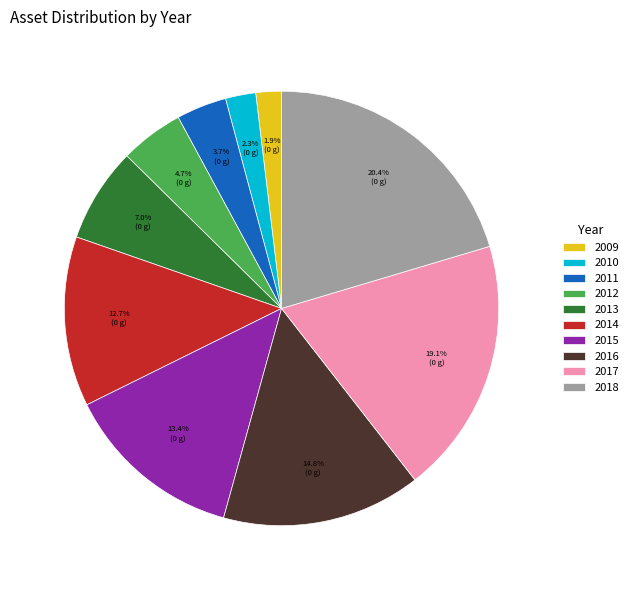

Count the number of slices in the pie.

10